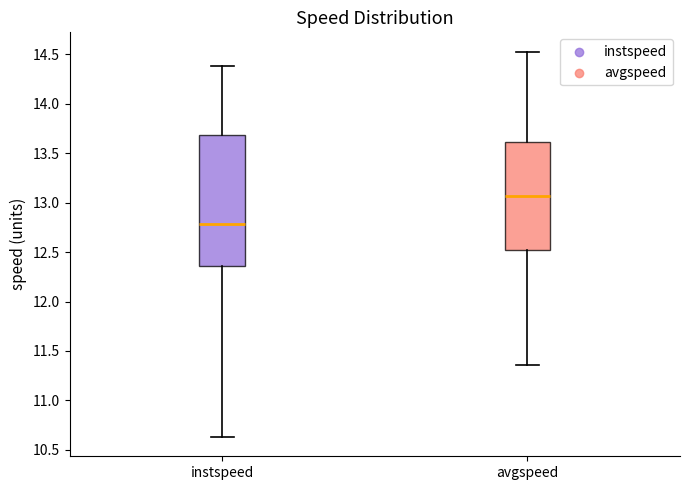

Reading left to right, transcribe this box plot: for each box, give where its median line is, the range the box spans, and where its two whiskers end, as read against the y-axis. The values are not printed on the chart, so give them approximately, as read against the axis.

instspeed: median 12.80, box 12.35 to 13.70, whiskers 10.65 to 14.40
avgspeed: median 13.05, box 12.50 to 13.60, whiskers 11.35 to 14.55